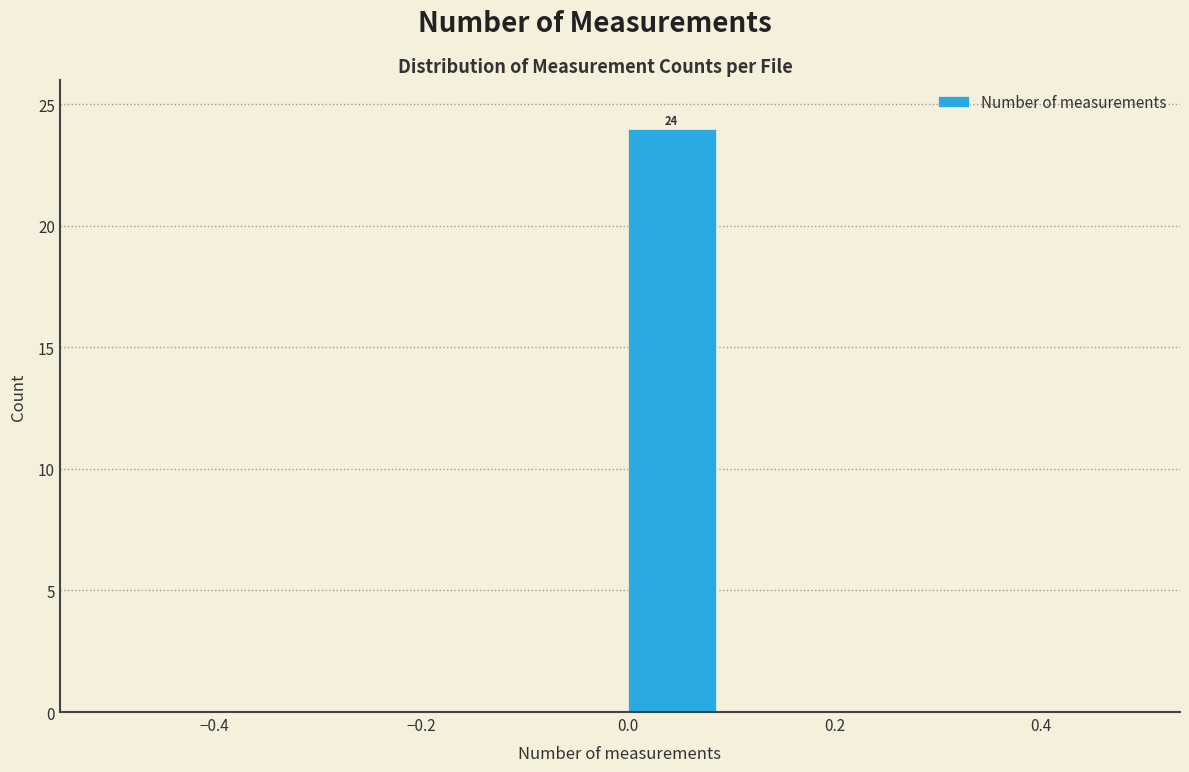

Which range on the x-axis has the tallest bar?

0.0 to 0.1